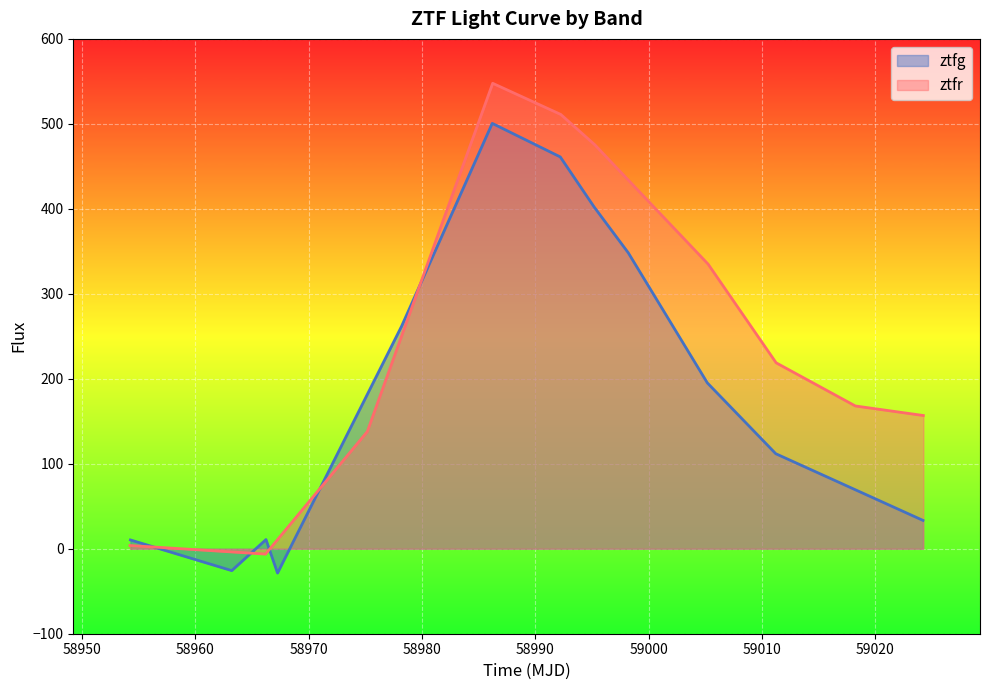

What are all the series names shown in the legend?

ztfg, ztfr